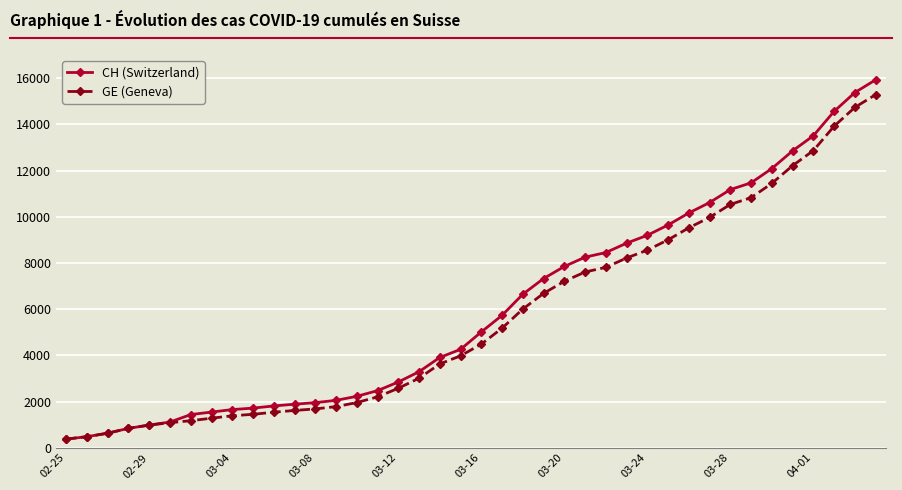

What are all the series names shown in the legend?

CH (Switzerland), GE (Geneva)